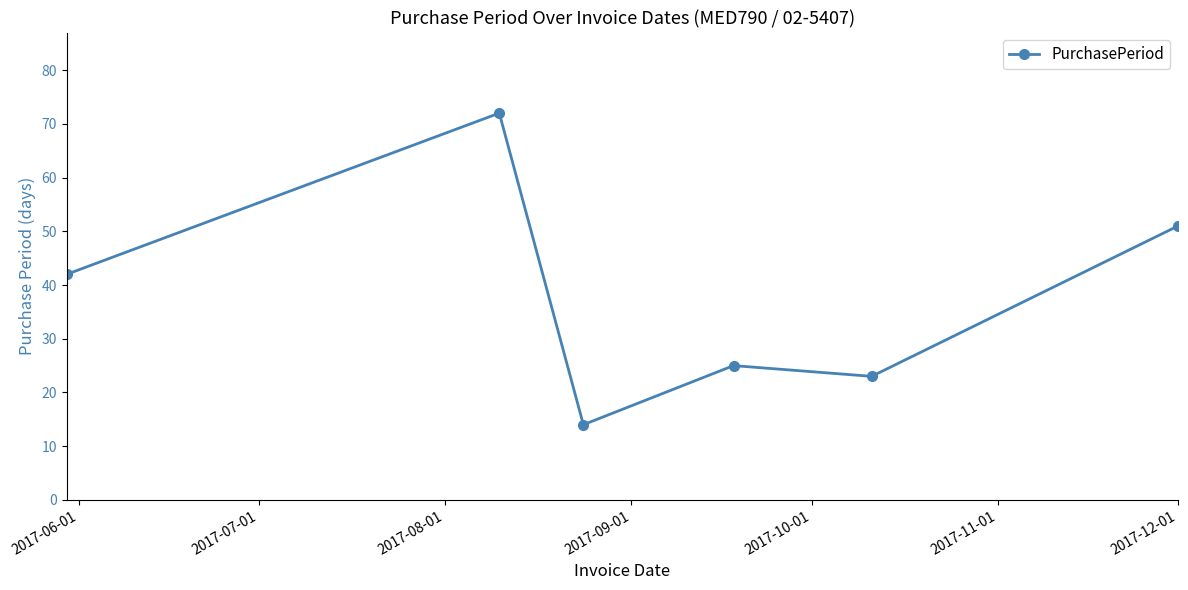

Reading left to right, list all the values displayed in this chart.

42	72	14	25	23	51